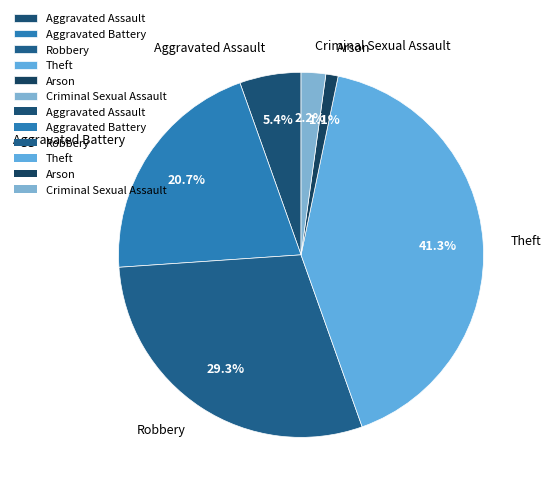

Which has a higher value, Robbery or Aggravated Battery?

Robbery